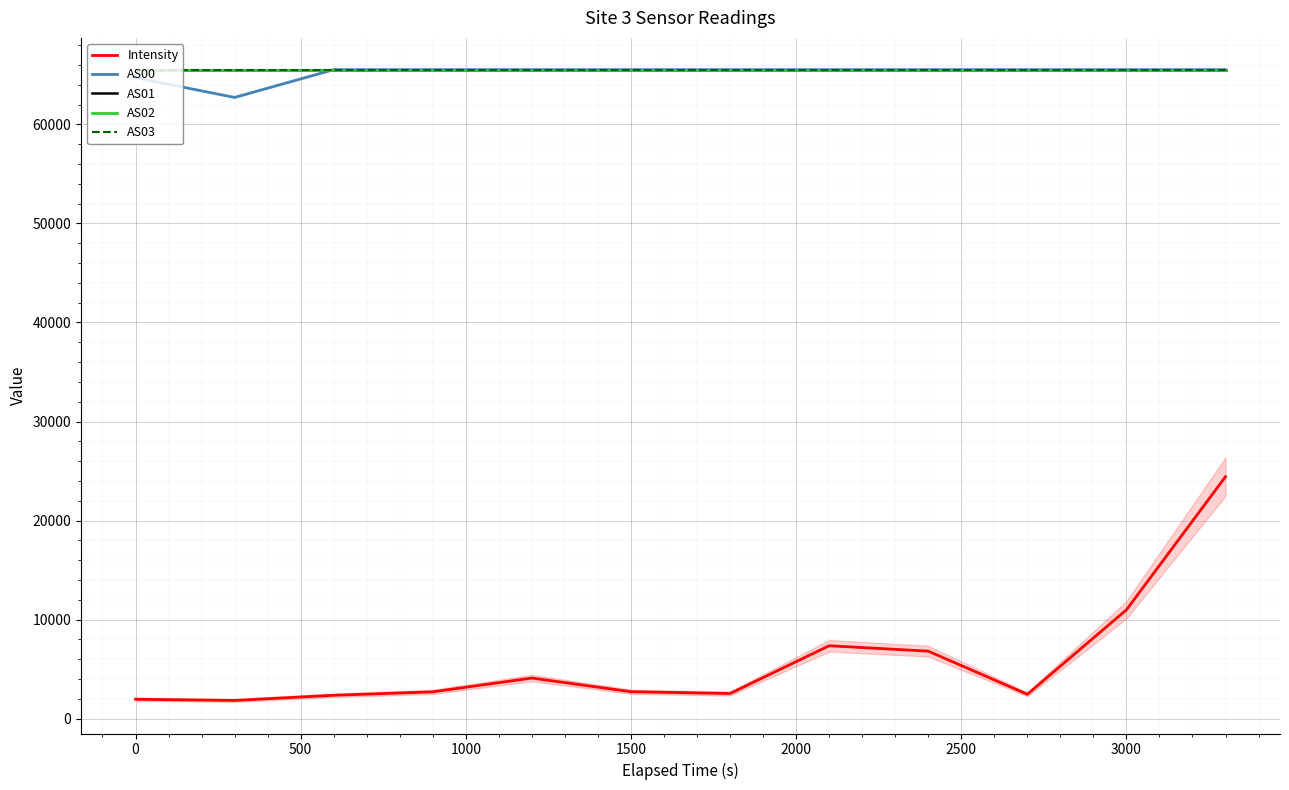

What are all the series names shown in the legend?

Intensity, AS00, AS01, AS02, AS03